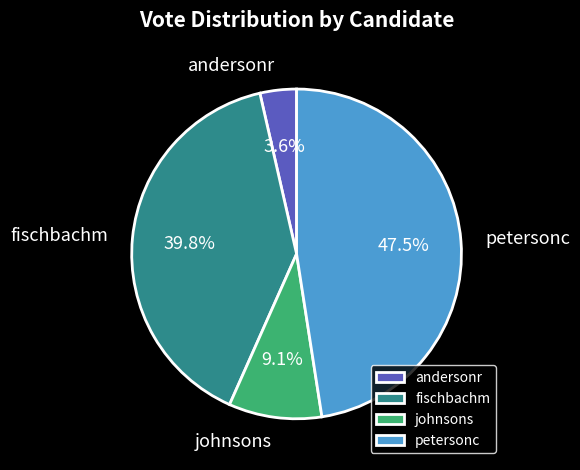

To the nearest percent, what portion does johnsons represent?

9%